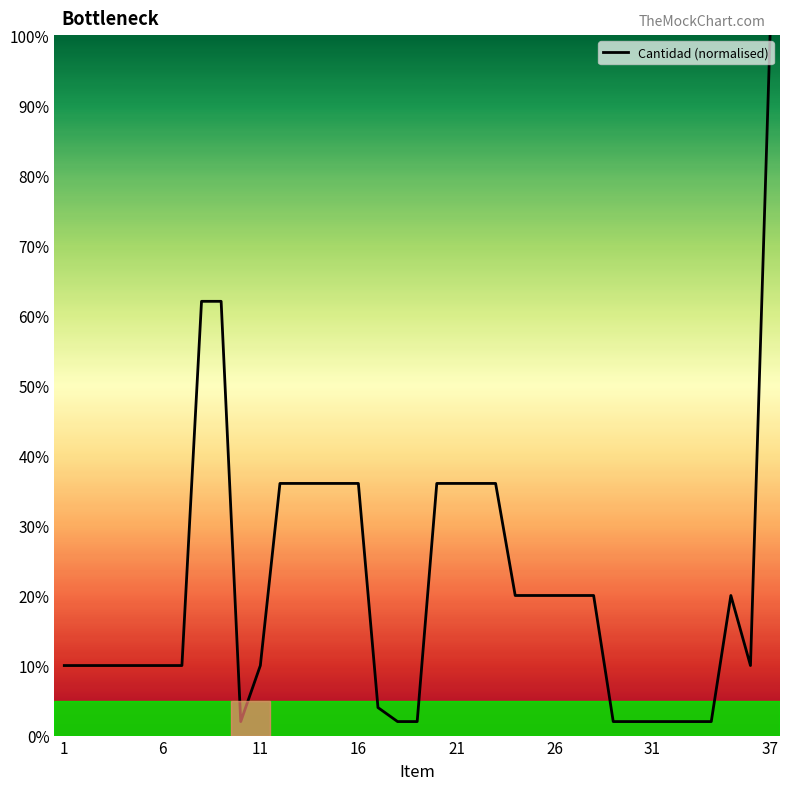

What is the maximum value shown in the chart?

100